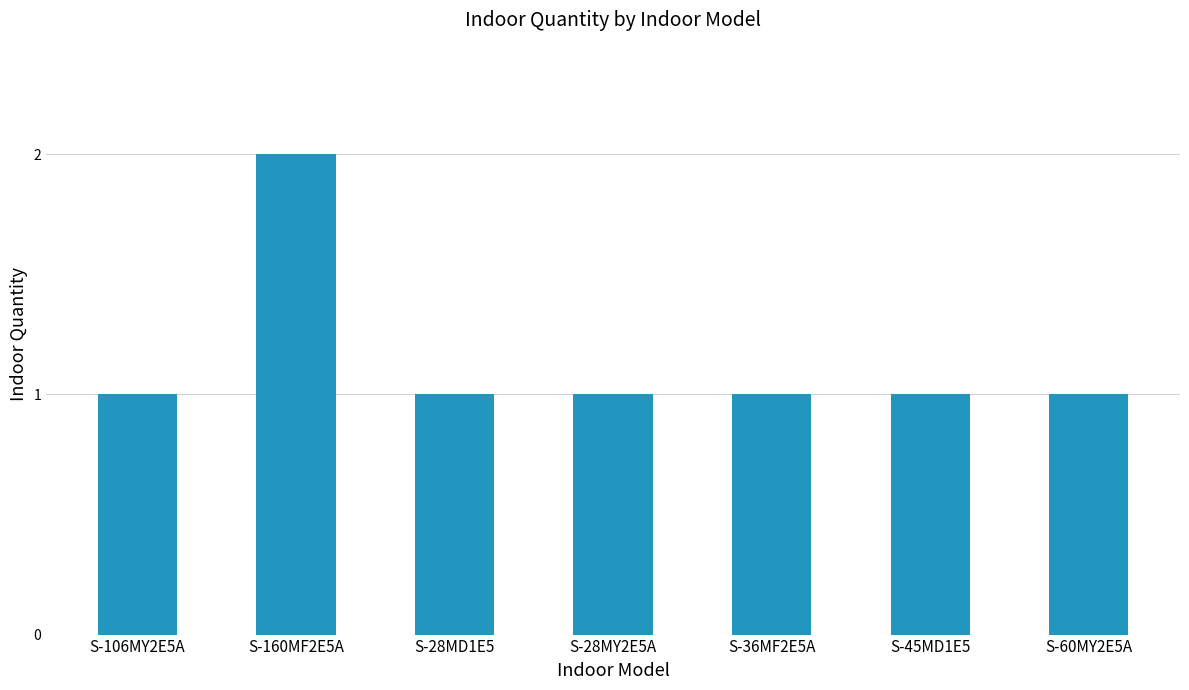

What is the average value?

1